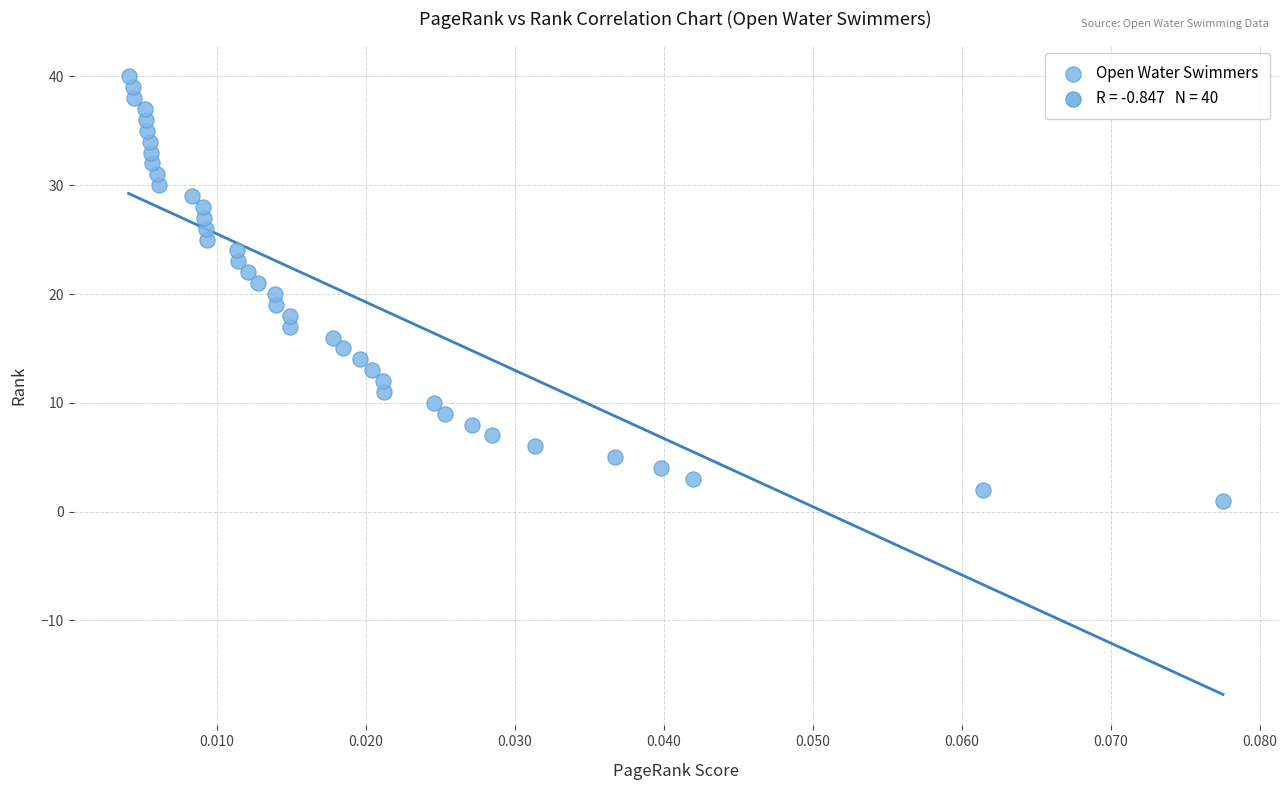

What is the range of Y values (max minus min)?

39